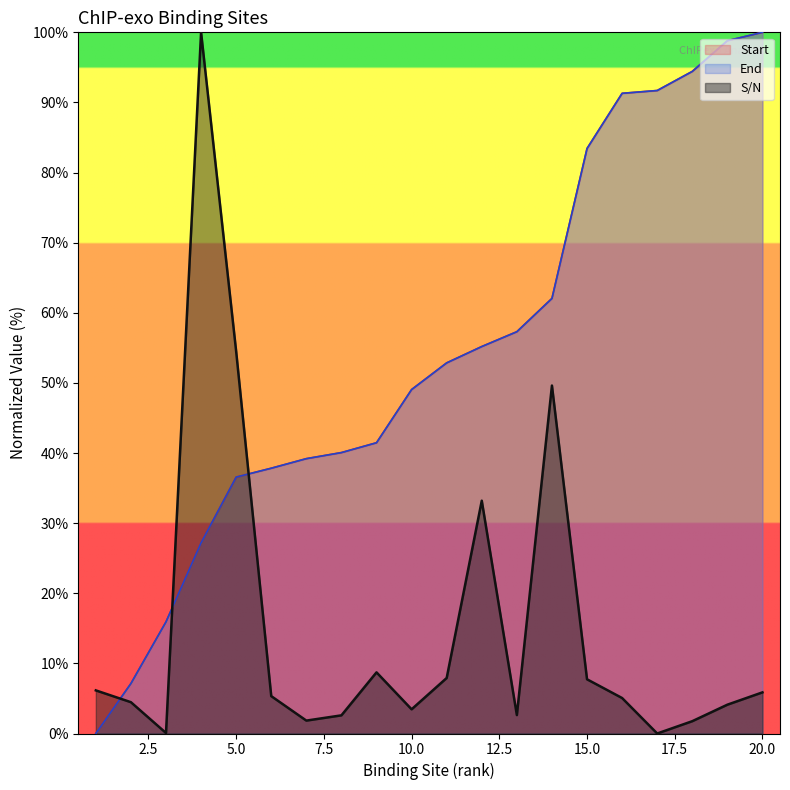

Between 20 and 15, which is larger?

20